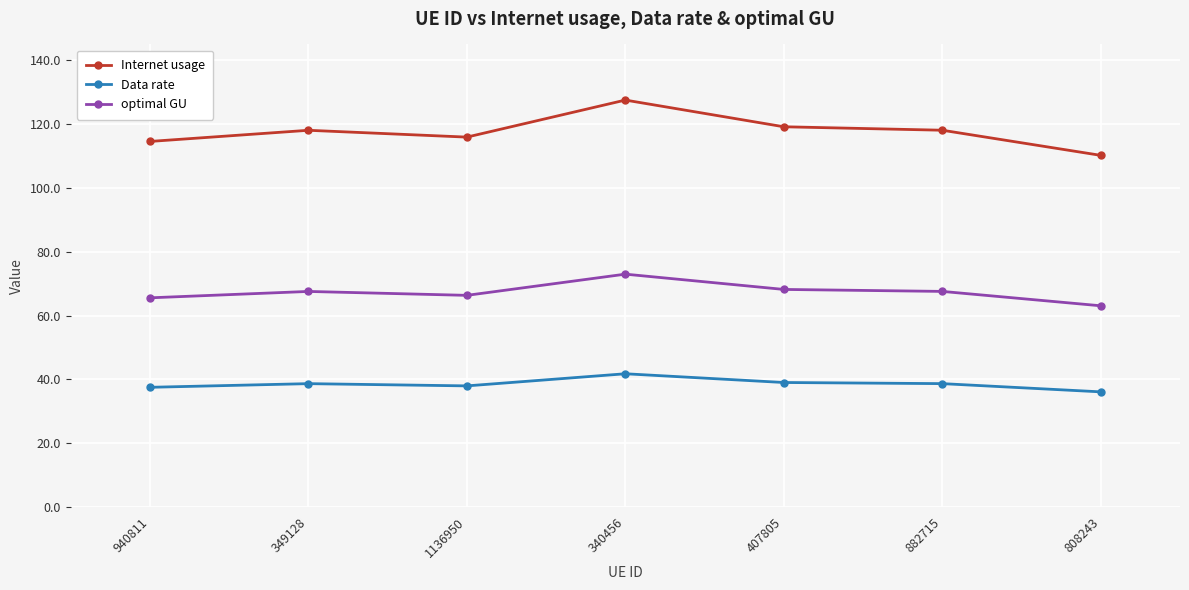

What are all the series names shown in the legend?

Internet usage, Data rate, optimal GU